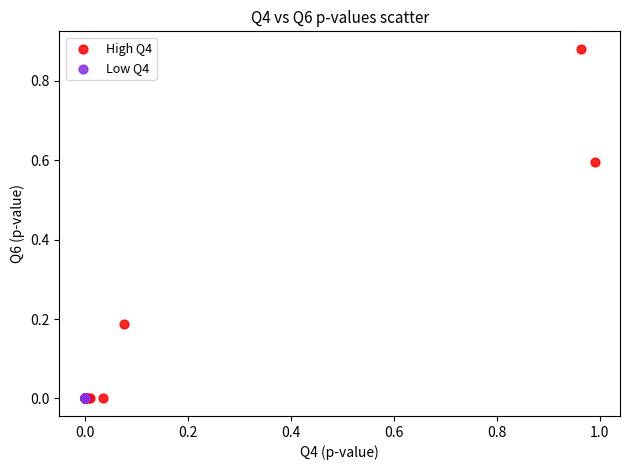

Which series reaches the maximum Y coordinate?

High Q4